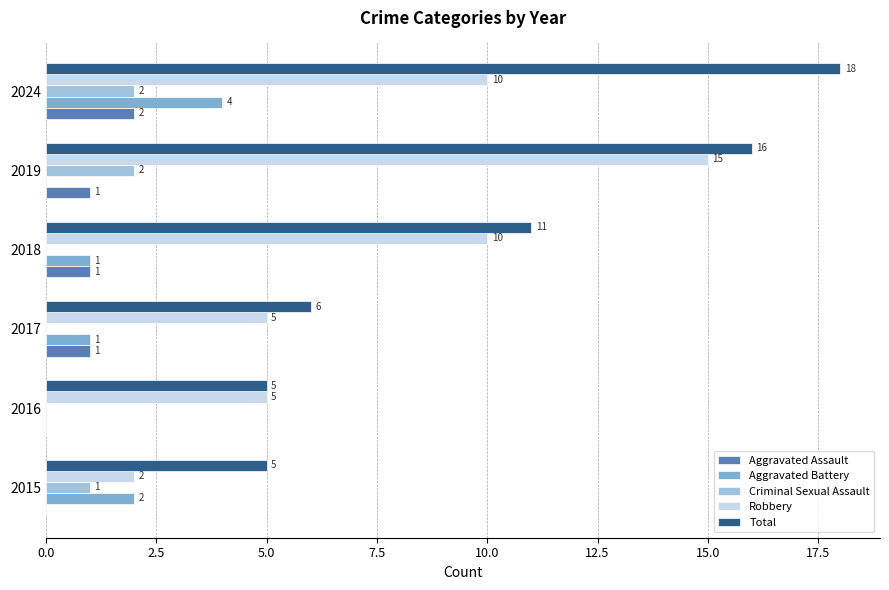

Read the Robbery value at 2019, to the nearest 5.

15